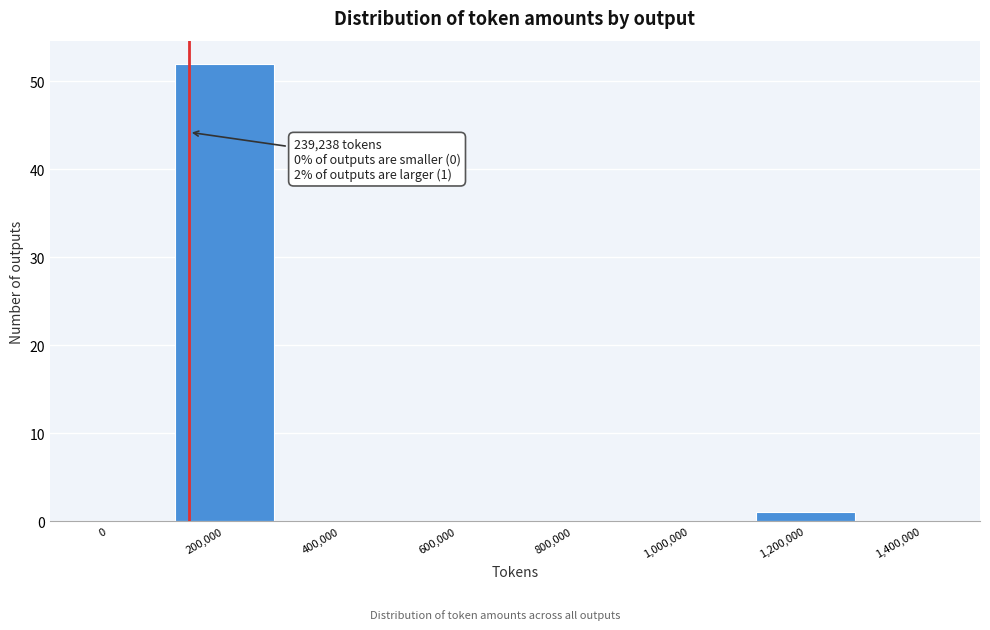

Reading left to right, extract all data points from this chart.

0=0	200,000=52	400,000=0	600,000=0	800,000=0	1,000,000=0	1,200,000=1	1,400,000=0